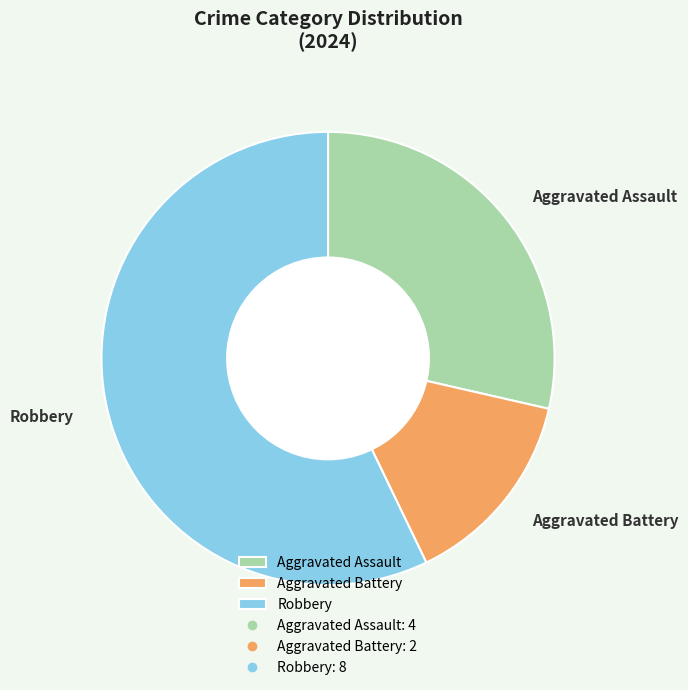

Does any single category account for the majority?

Yes